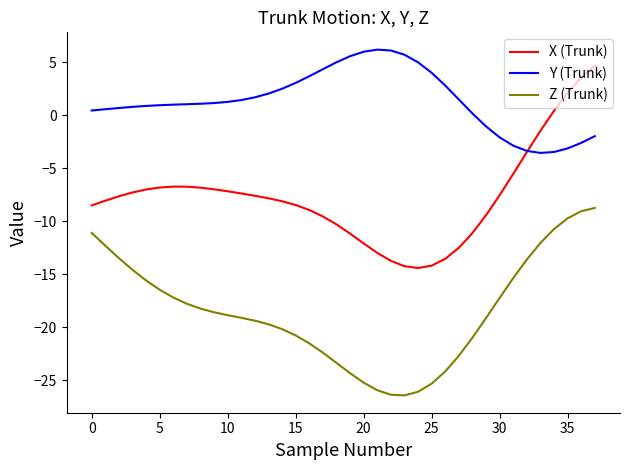

What is the maximum value for X (Trunk)?

4.7